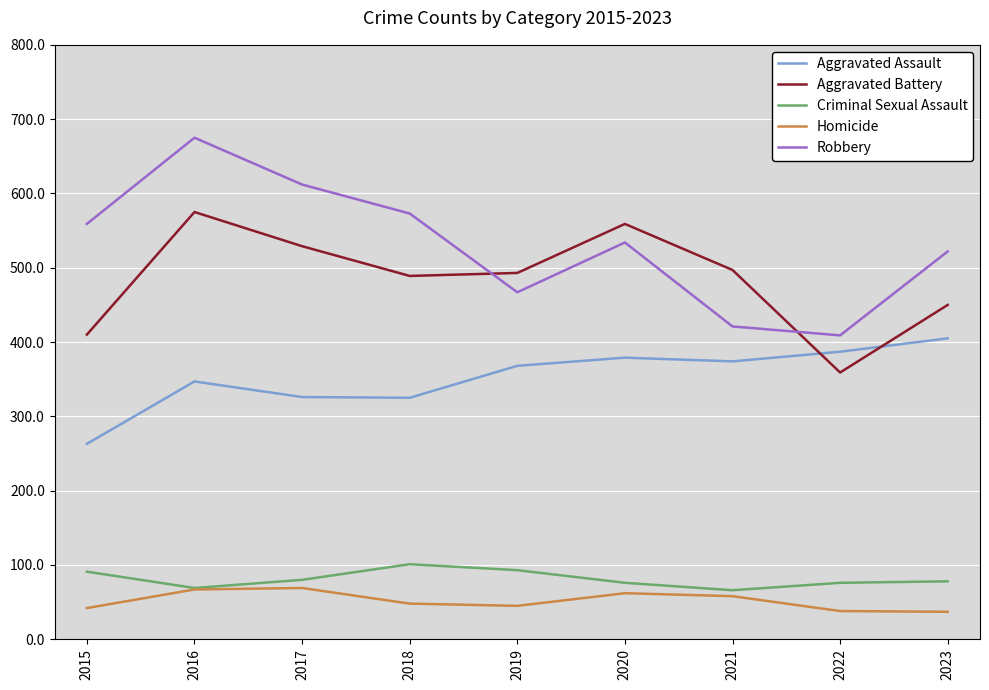

In Robbery, how many points are higher than both neighbors (excluding endpoints)?

2